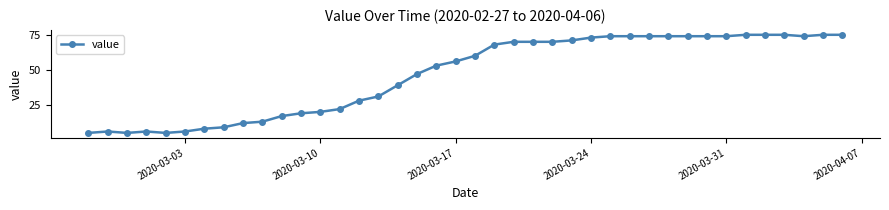

What is the difference between the maximum and minimum values?

70